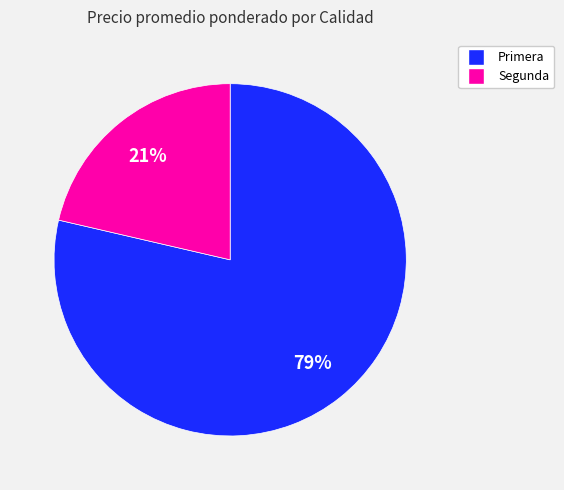

How many slices are in this pie chart?

2